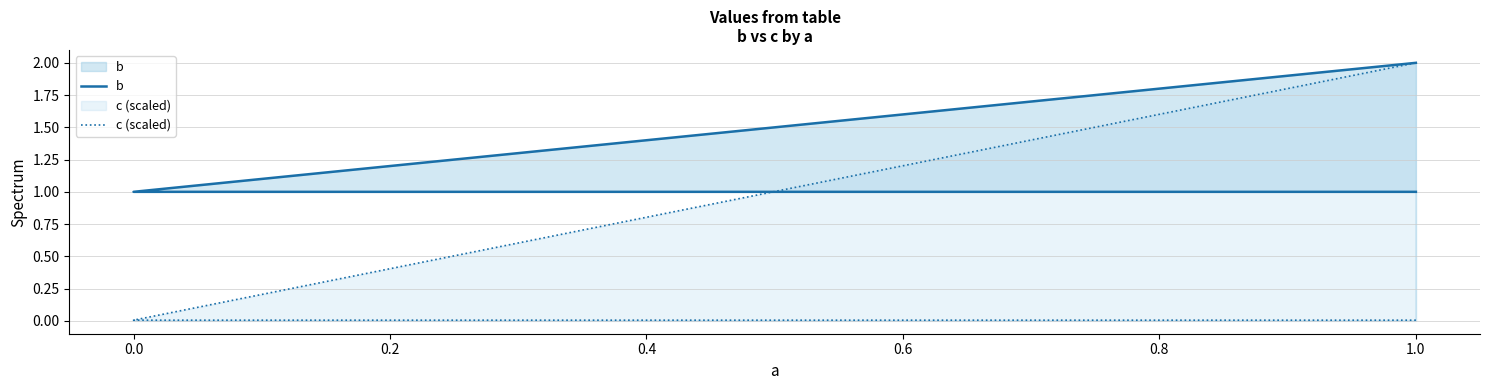

List the series in order of their overall mean, highest first.

b, c (scaled)